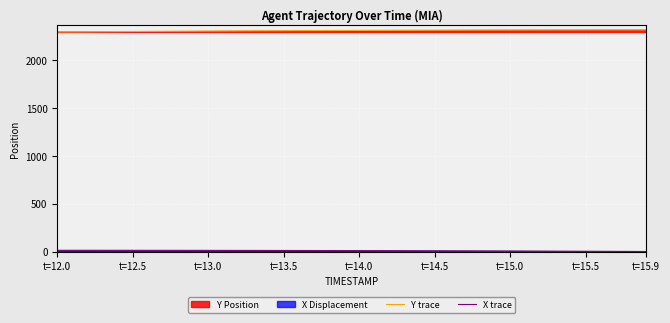

What is the maximum value shown in the chart?

2318.2